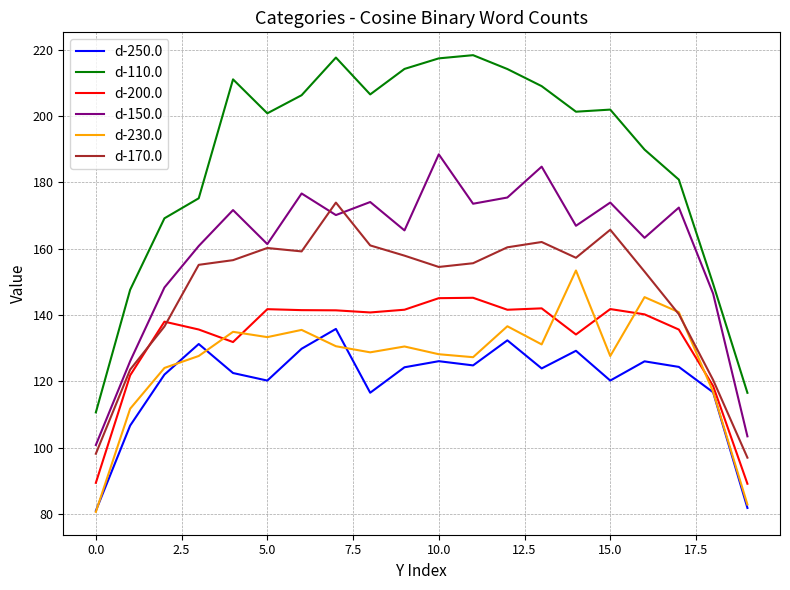

Which series has the largest total across all categories?

d-110.0